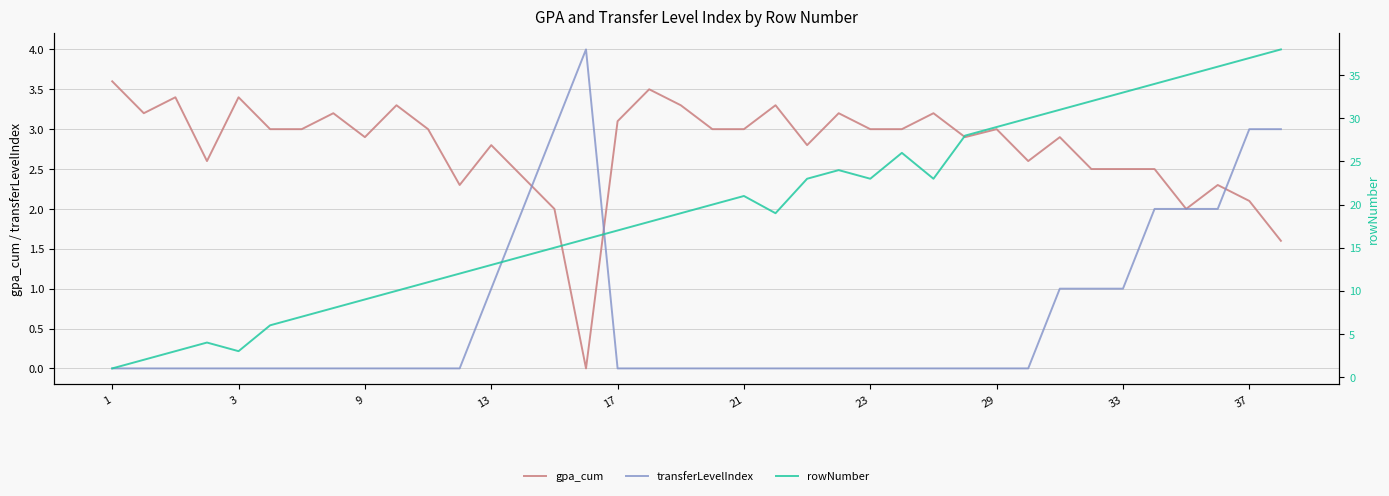

Is the value of gpa_cum at 37 greater than the value of transferLevelIndex at 17?

Yes